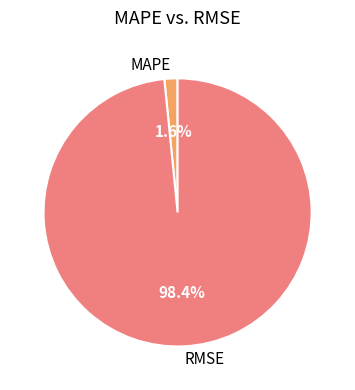

Count the number of slices in the pie.

2